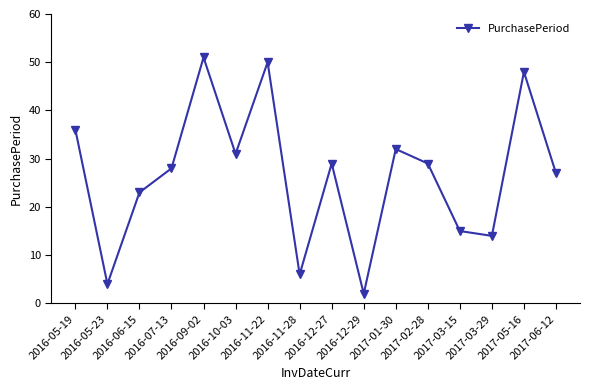

Which has a higher value, 2016-07-13 or 2016-09-02?

2016-09-02